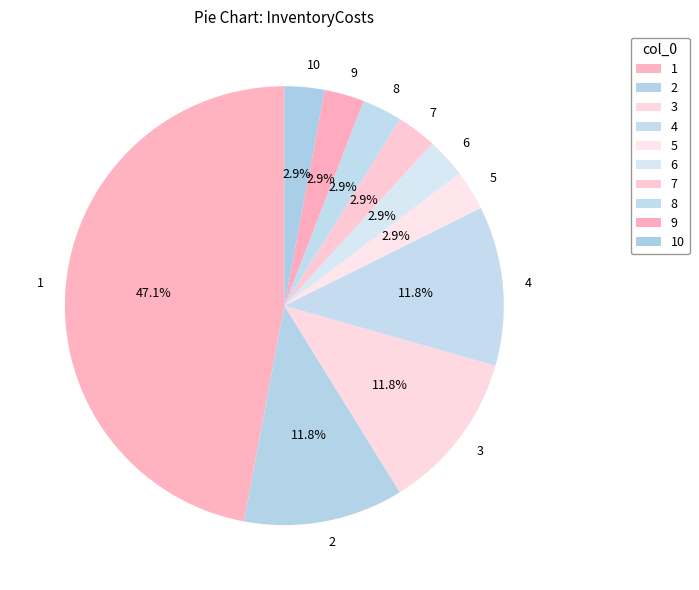

Does 10 represent more than half of the total?

No